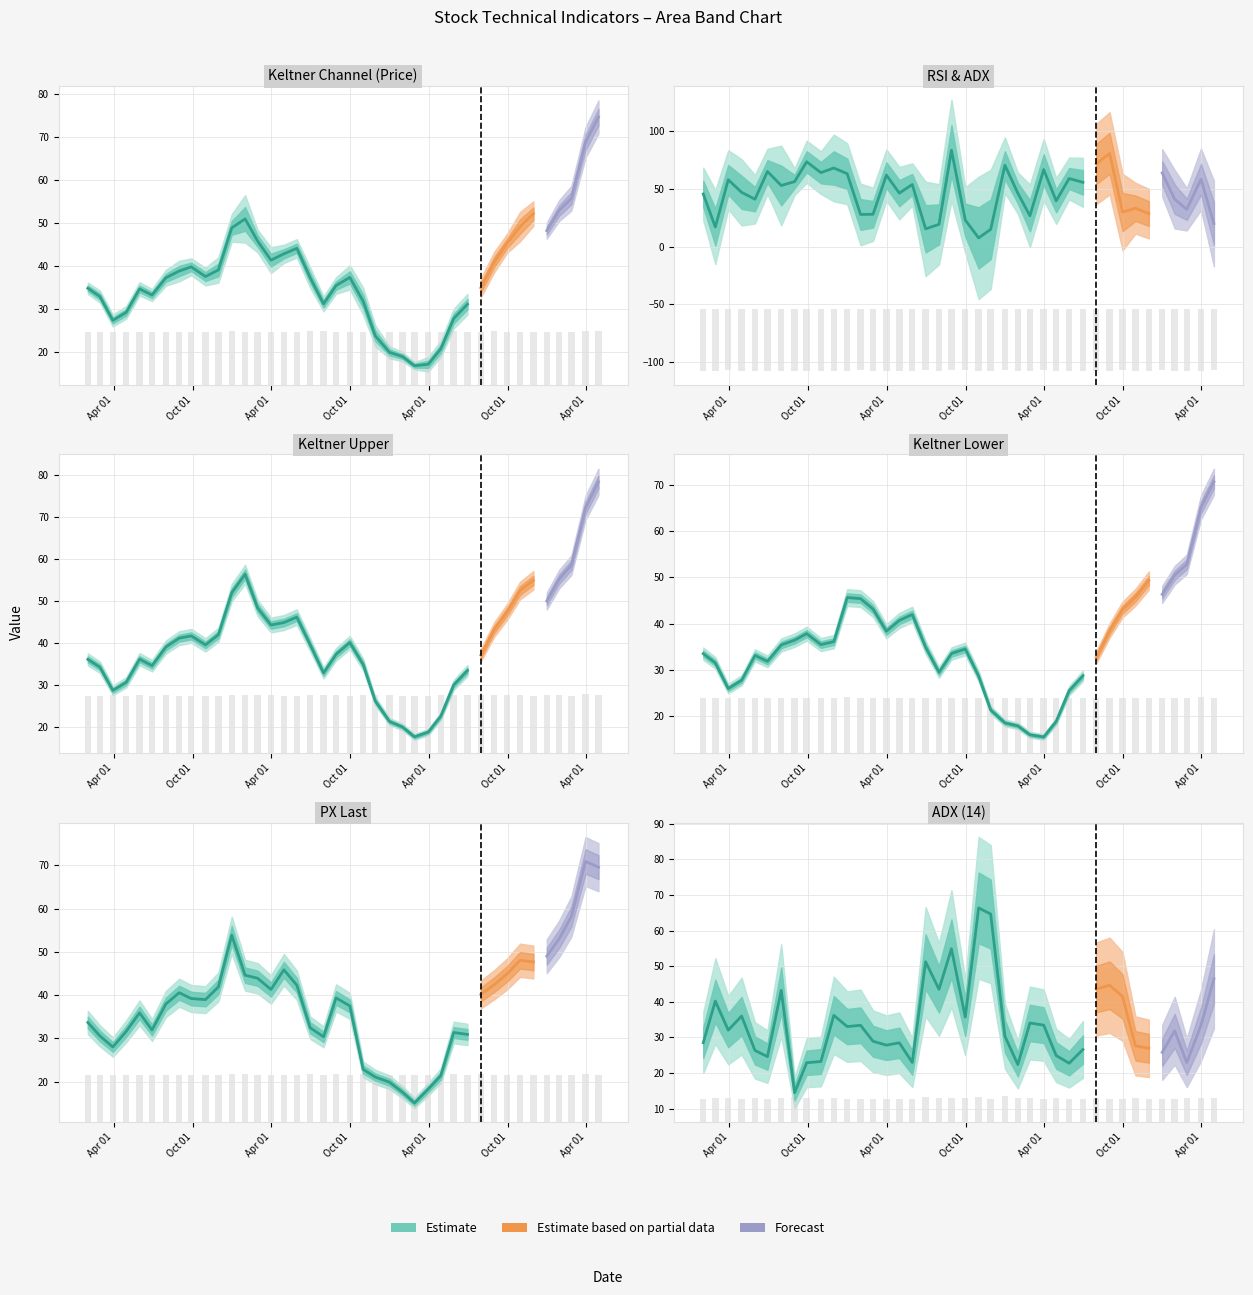

Is the value of RSI_14 at 34 greater than the value of KelChU_20 at PX_LAST?

No